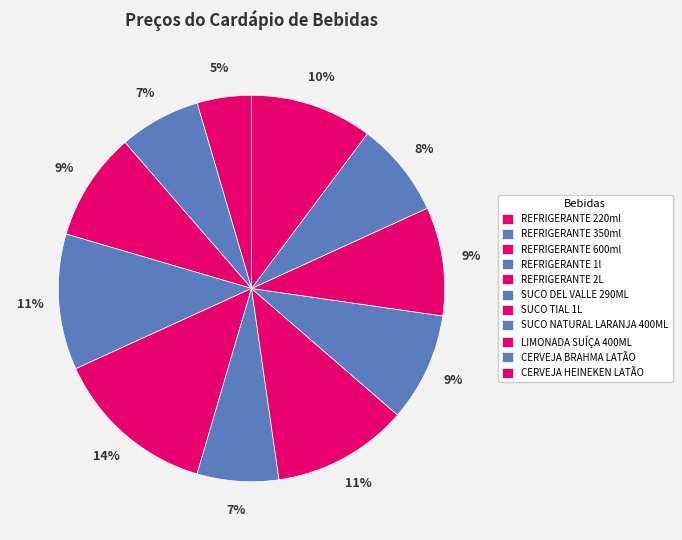

To the nearest percent, what is the difference between the largest and smallest slice percentages?

9%